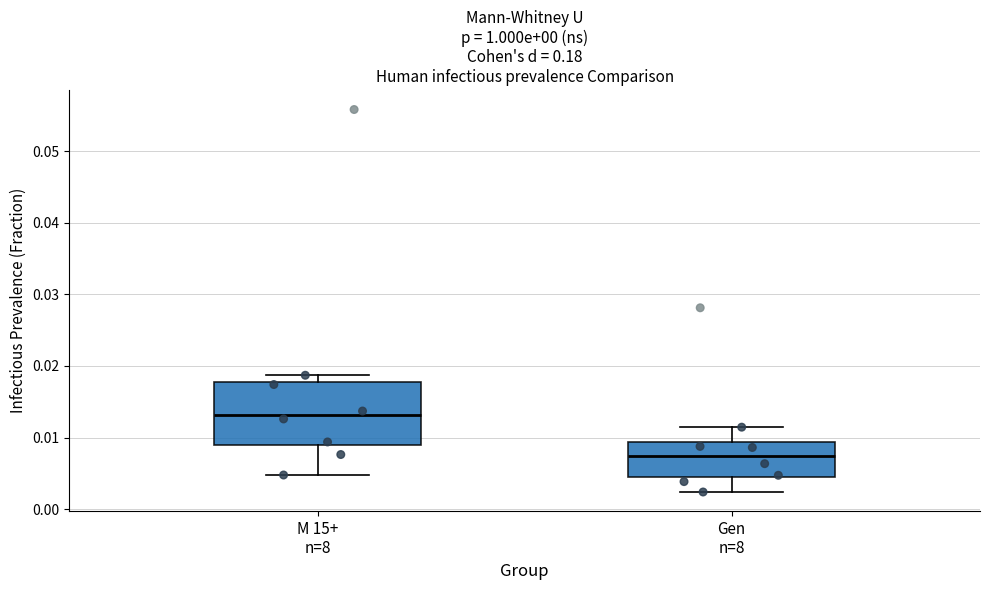

Where does the upper whisker of the box for Gen n=8 end on the y-axis? The values are not printed on the chart, so give them approximately, as read against the axis.

0.011